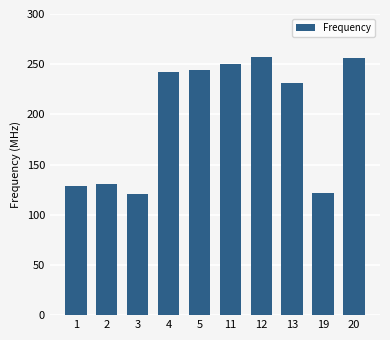

Where is the data nearest to the value 188?

13